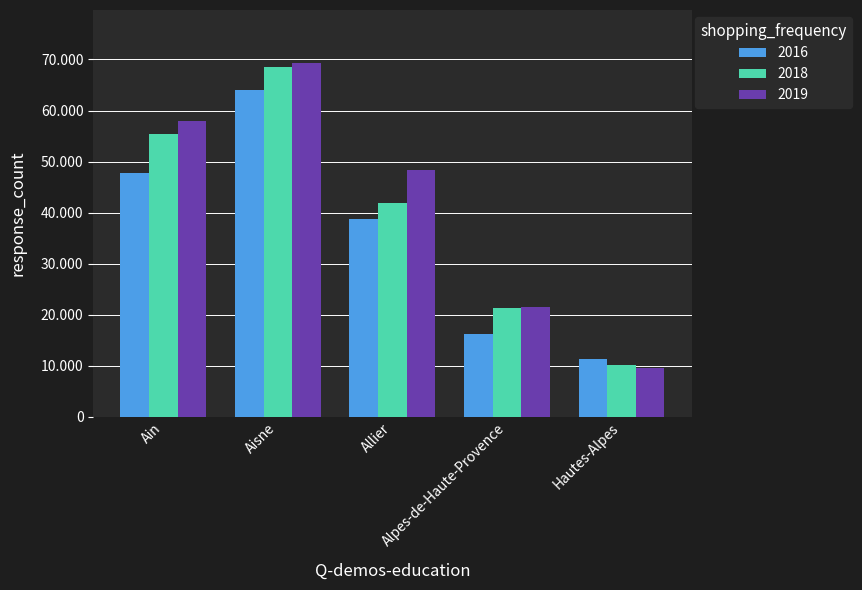

What is the maximum value shown in the chart?

69300.1